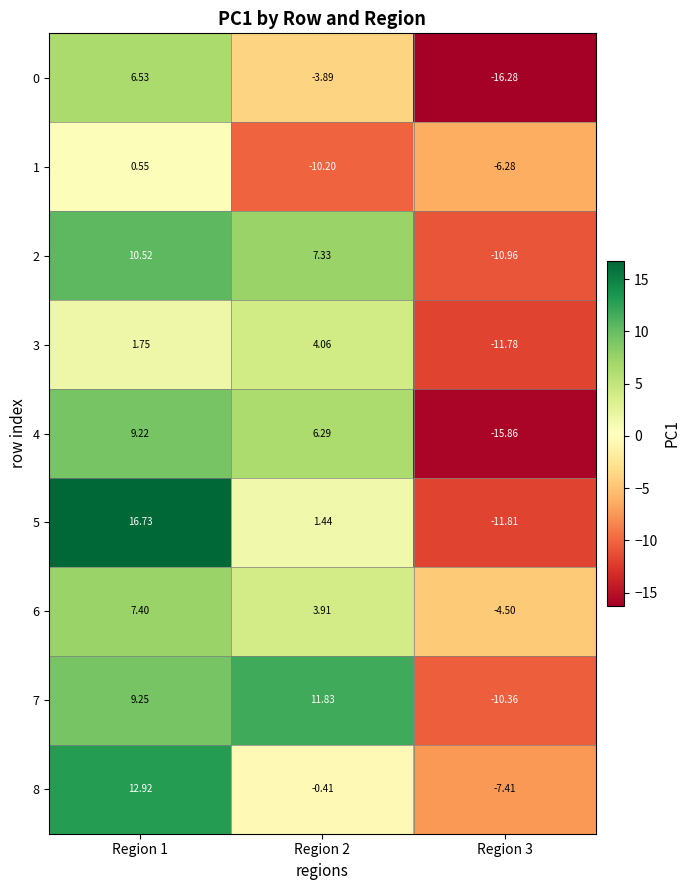

At which category is the sum across all series the highest?

Region 1